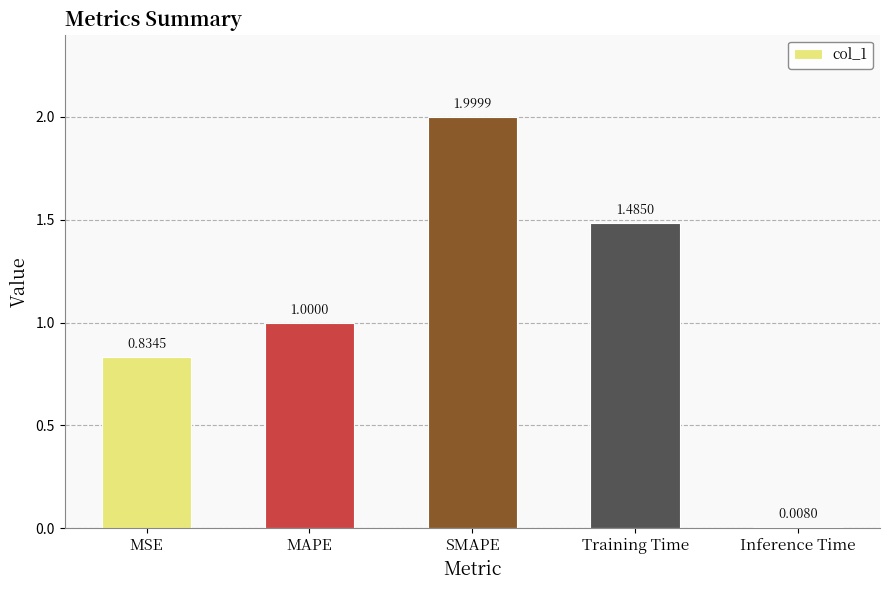

List the labels in order of value, largest first.

SMAPE, Training Time, MAPE, MSE, Inference Time